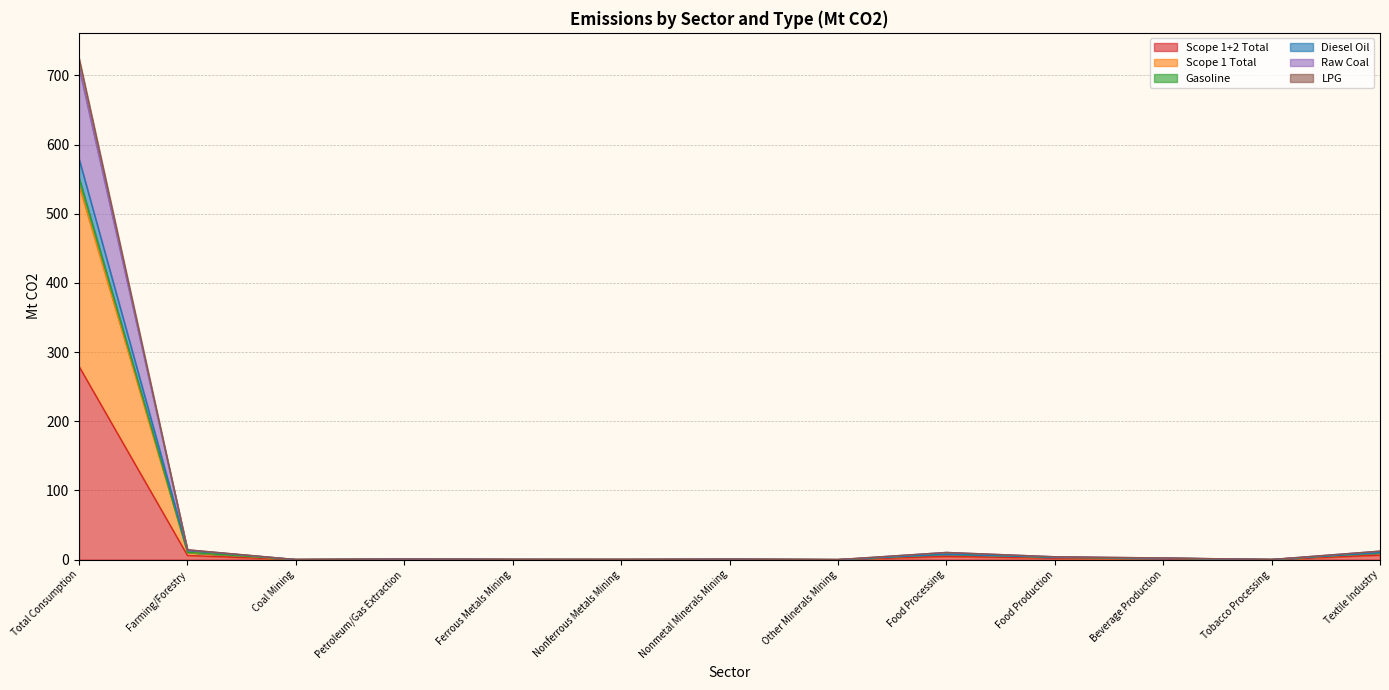

The LPG series shows 0.3 at Nonmetal Minerals Mining. True or false?

False